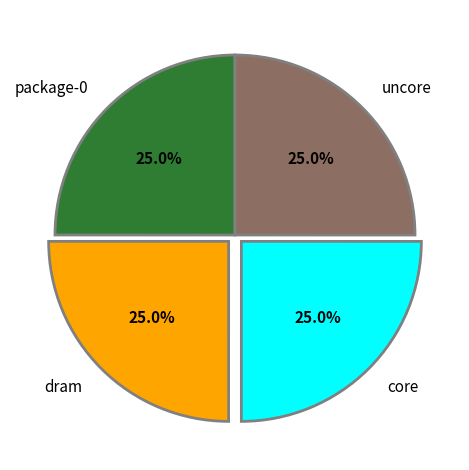

What percentage is the dram slice, to the nearest percent?

25%